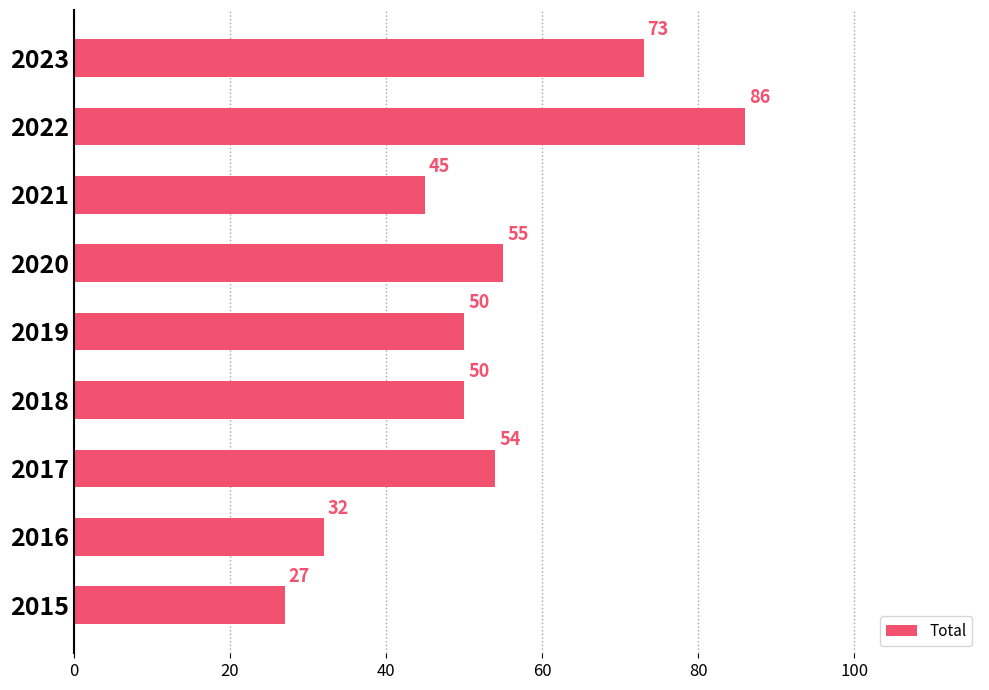

Reading bottom to top, extract all data points from this chart.

27	32	54	50	50	55	45	86	73